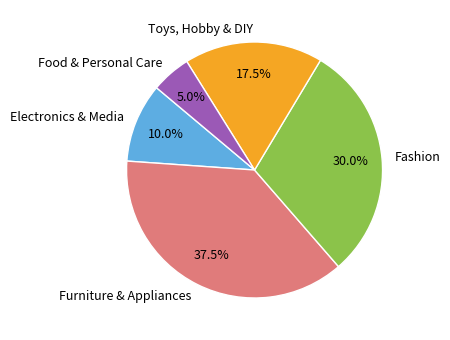

Which has a higher value, Food & Personal Care or Furniture & Appliances?

Furniture & Appliances